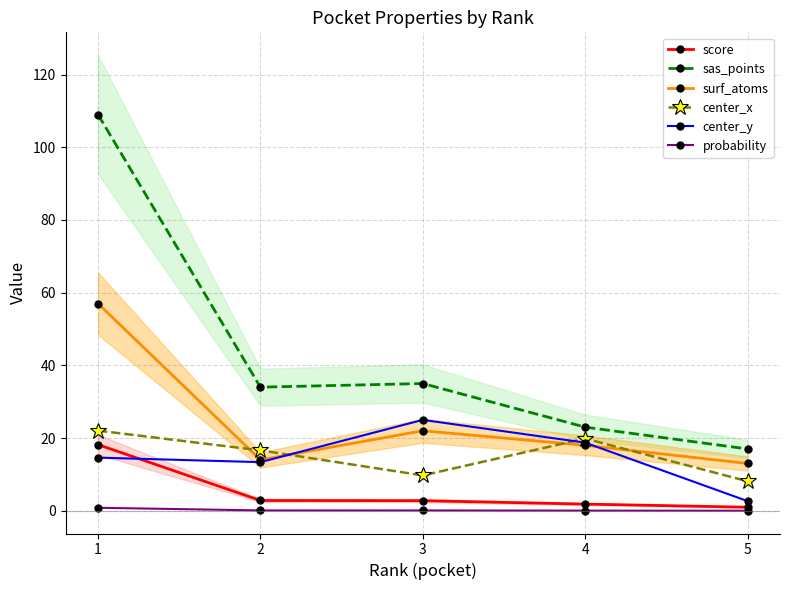

How many data points does each series have?

5